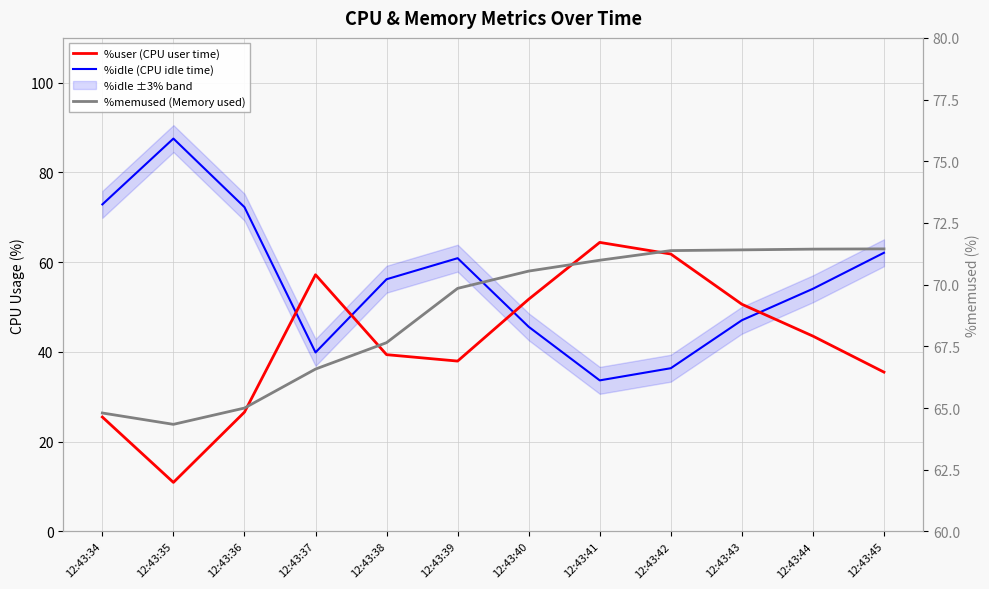

Reading left to right, list all the values displayed in this chart.

%user (CPU user time): 12:43:34=25.5	12:43:35=10.9	12:43:36=26.6	12:43:37=57.2	12:43:38=39.4	12:43:39=38.0	12:43:40=51.8	12:43:41=64.4	12:43:42=61.8	12:43:43=50.6	12:43:44=43.5	12:43:45=35.5
%idle (CPU idle time): 12:43:34=72.9	12:43:35=87.6	12:43:36=72.3	12:43:37=39.9	12:43:38=56.2	12:43:39=60.9	12:43:40=45.6	12:43:41=33.7	12:43:42=36.4	12:43:43=47.1	12:43:44=54.1	12:43:45=62.1
%memused (Memory used): 12:43:34=64.8	12:43:35=64.3	12:43:36=65.0	12:43:37=66.6	12:43:38=67.7	12:43:39=69.8	12:43:40=70.5	12:43:41=71.0	12:43:42=71.4	12:43:43=71.4	12:43:44=71.4	12:43:45=71.5